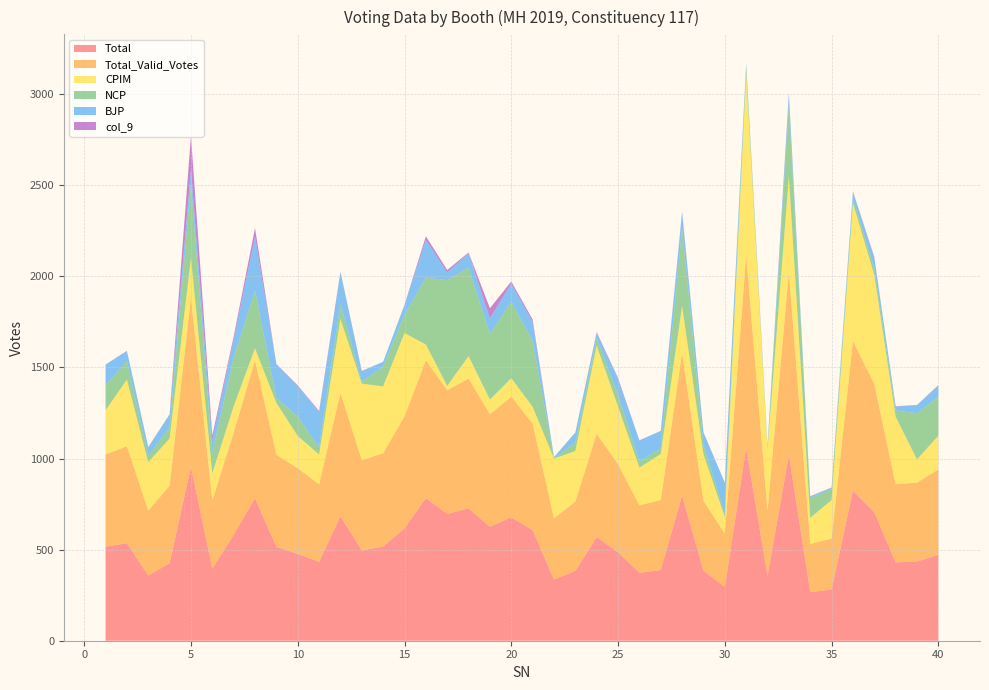

Reading right to left, transcribe all the data shown in this chart.

Total: 471	435	430	705	824	281	267	1019	357	1058	295	385	796	388	373	486	569	383	336	607	677	626	727	696	783	617	517	496	683	433	477	515	782	582	396	955	426	358	536	516
Total_Valid_Votes: 469	433	429	704	822	280	264	1005	357	1058	293	383	784	385	370	483	567	381	336	585	662	618	712	679	756	615	512	495	677	426	470	506	757	560	374	928	425	356	532	506
CPIM: 186	127	370	598	757	211	144	525	336	997	91	256	258	252	207	316	484	277	328	92	102	80	123	24	87	457	367	420	407	163	177	284	66	145	149	218	259	266	365	243
NCP: 213	254	35	36	24	59	109	388	5	44	19	51	426	31	34	63	40	47	2	362	422	360	486	580	367	99	110	11	83	39	106	29	316	269	111	404	61	36	101	138
BJP: 62	44	21	61	36	8	8	61	12	13	169	68	82	95	116	89	30	55	6	104	97	86	79	43	207	55	25	57	173	195	169	183	296	99	72	81	72	46	56	112
col_9: 2	1	2	3	3	2	1	10	2	0	1	1	9	1	0	5	4	0	0	13	12	55	4	13	20	1	0	2	3	5	3	2	48	15	25	184	0	1	1	1